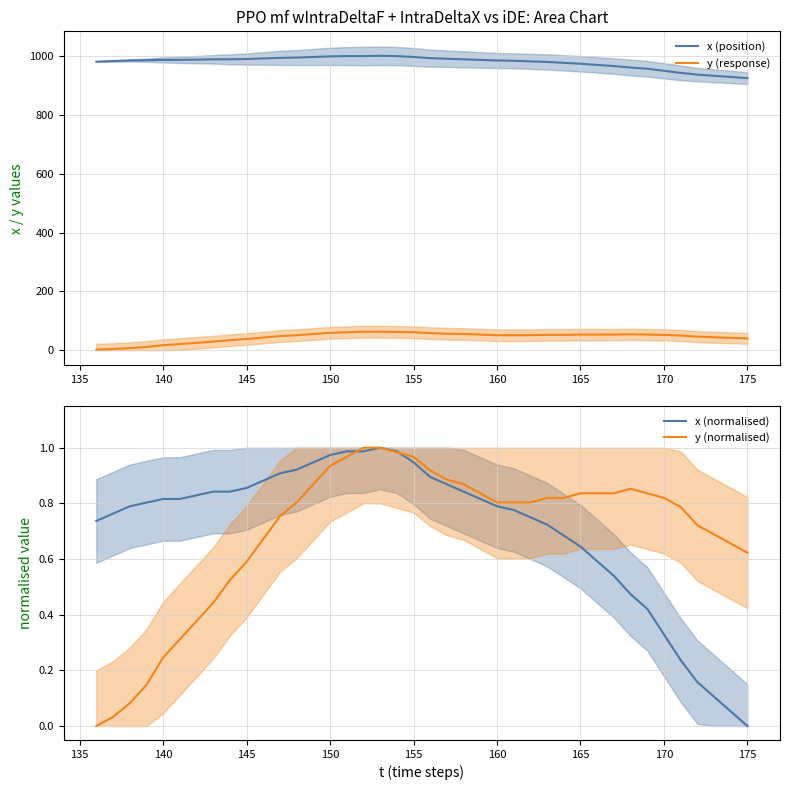

True or false: y (normalised) has more than 1 points higher than both neighbors.

False